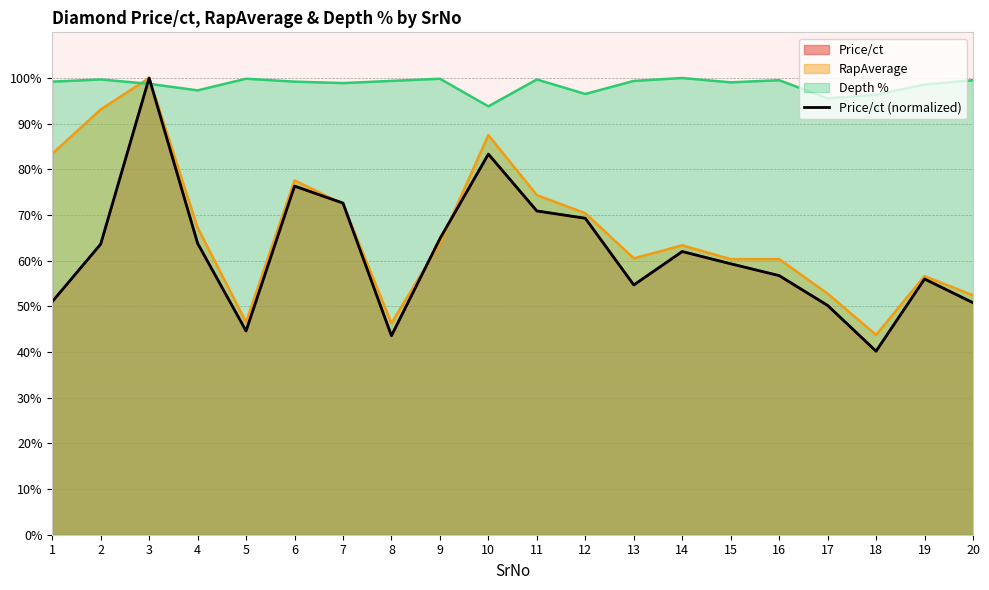

How many points are higher than both their immediate neighbors (excluding endpoints)?

5